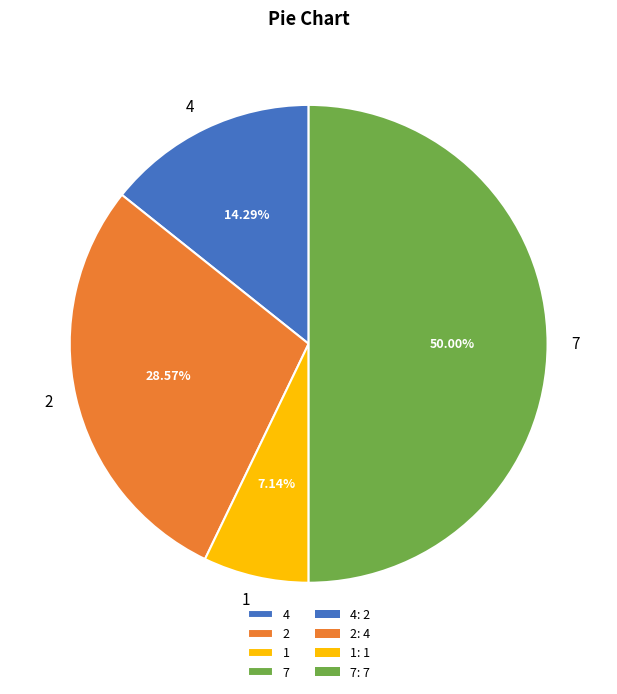

How much of the chart is everything except 1?

92.9%